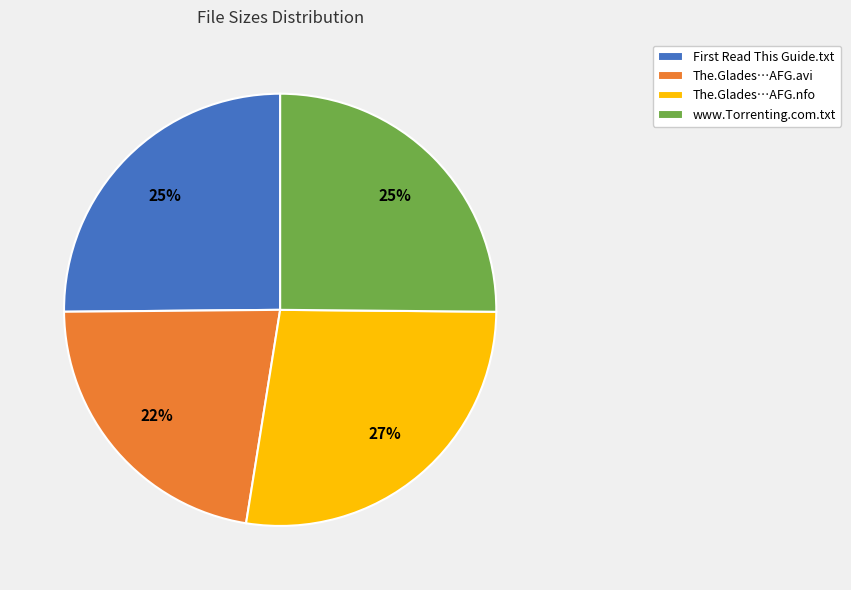

Combined, do www.Torrenting.com.txt and The.Glades…AFG.nfo account for over 50%?

Yes